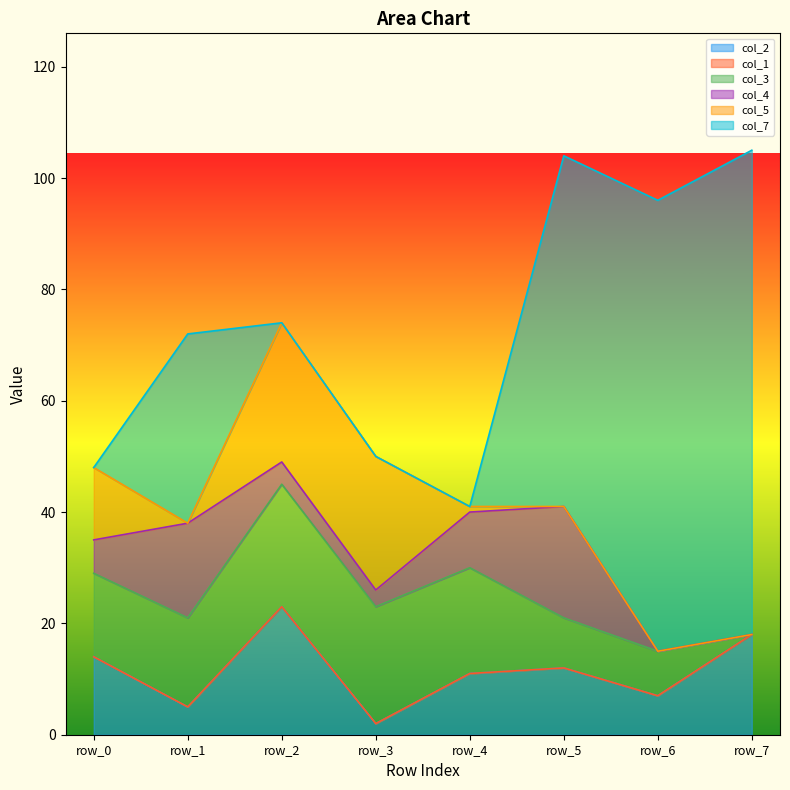

Which series changed the most between row_3 and row_7?

col_7